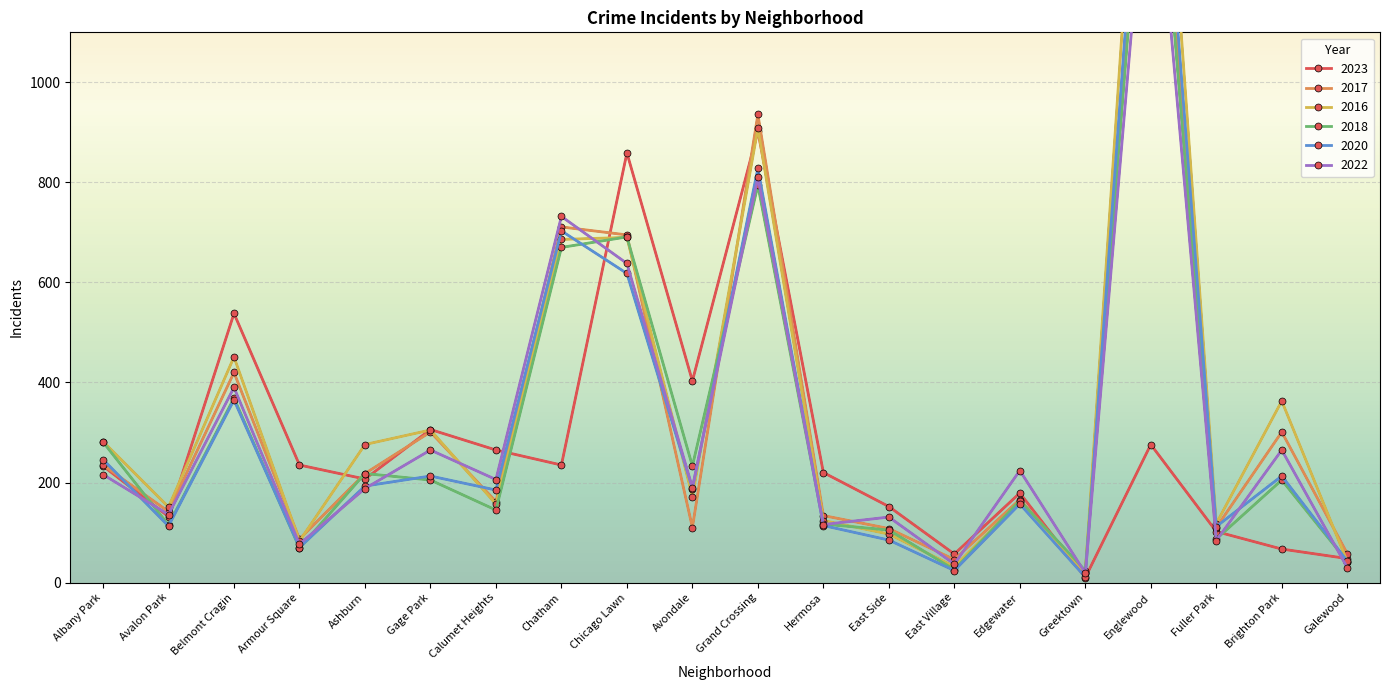

What is the lowest value of the 2016 series?

20